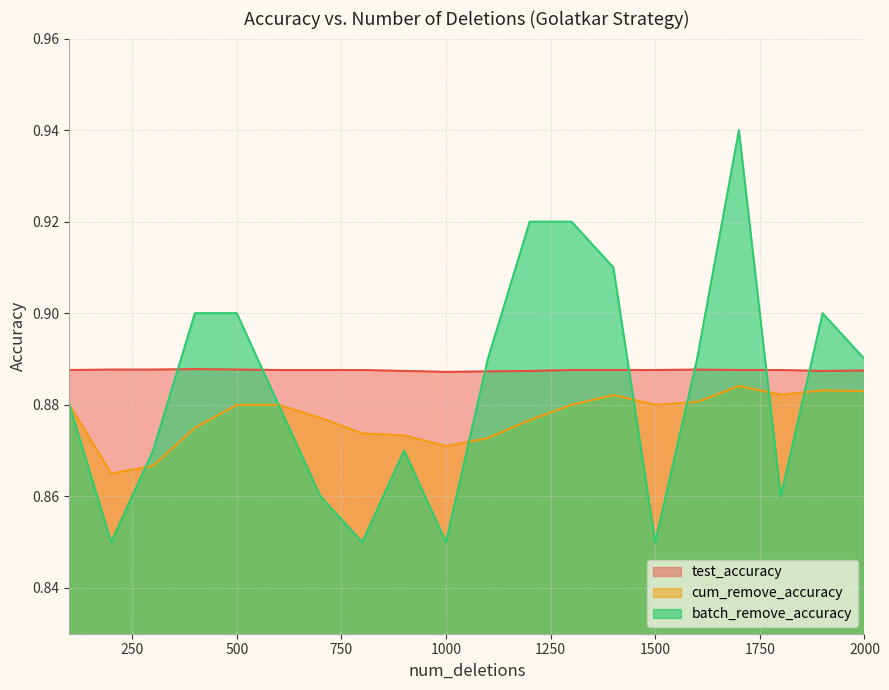

True or false: test_accuracy and cum_remove_accuracy intersect in this chart.

False